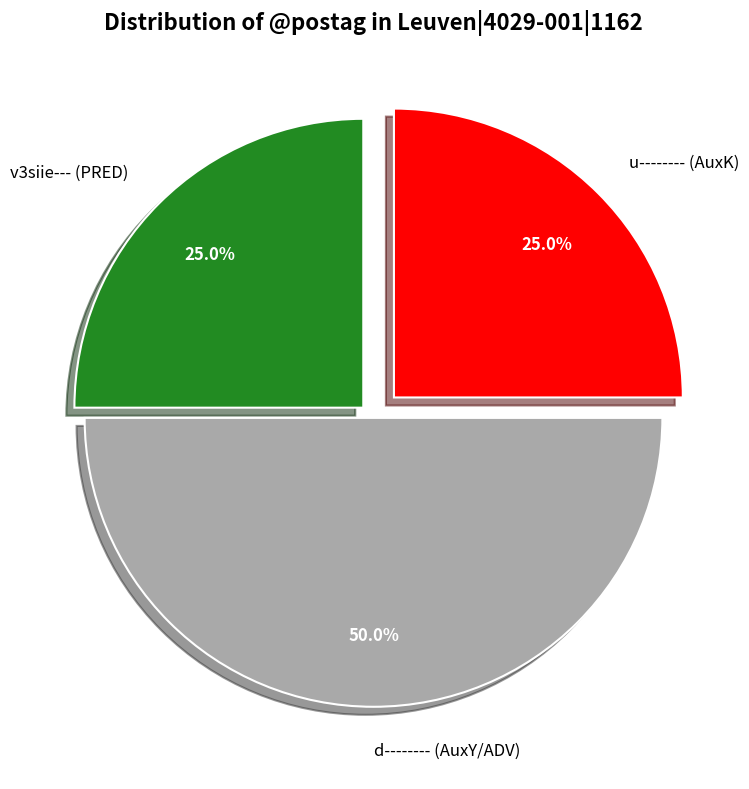

How many segments does this pie chart have?

3